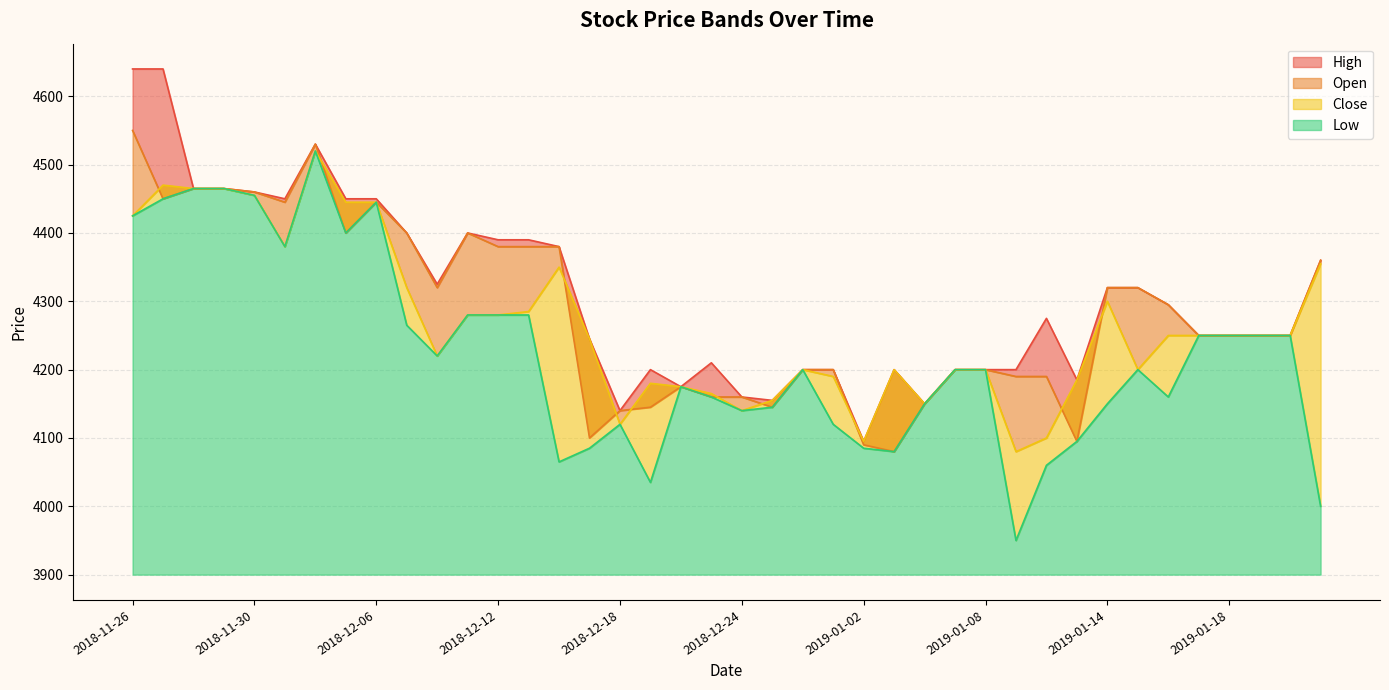

Which series has the largest total across all categories?

High